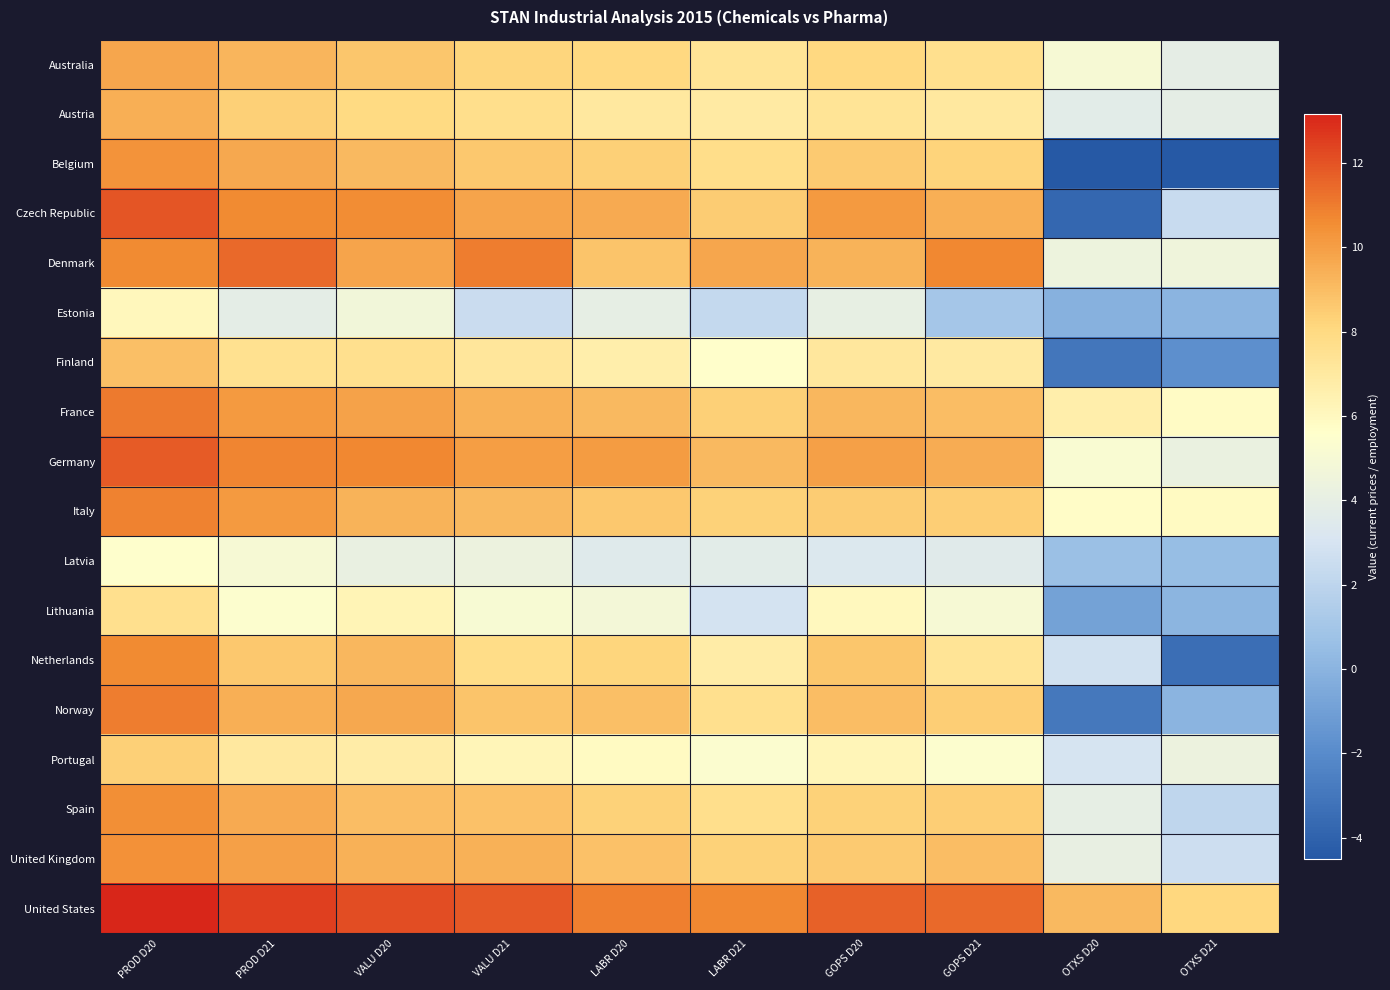

Reading right to left, what are all the values shown in this chart?

Australia: OTXS D21=3.9	OTXS D20=5.0	GOPS D21=7.6	GOPS D20=8.0	LABR D21=7.3	LABR D20=8.0	VALU D21=8.1	VALU D20=8.7	PROD D21=9.3	PROD D20=9.8
Austria: OTXS D21=3.9	OTXS D20=3.7	GOPS D21=7.0	GOPS D20=7.3	LABR D21=6.9	LABR D20=7.1	VALU D21=7.7	VALU D20=7.9	PROD D21=8.4	PROD D20=9.5
Belgium: OTXS D21=-4.4	OTXS D20=-4.5	GOPS D21=8.2	GOPS D20=8.5	LABR D21=7.7	LABR D20=8.3	VALU D21=8.7	VALU D20=9.1	PROD D21=9.7	PROD D20=10.4
Czech Republic: OTXS D21=2.4	OTXS D20=-3.8	GOPS D21=9.5	GOPS D20=10.2	LABR D21=8.5	LABR D20=9.6	VALU D21=9.8	VALU D20=10.6	PROD D21=10.6	PROD D20=12.0
Denmark: OTXS D21=4.6	OTXS D20=4.5	GOPS D21=10.7	GOPS D20=9.4	LABR D21=9.7	LABR D20=8.8	VALU D21=11.0	VALU D20=9.8	PROD D21=11.4	PROD D20=10.6
Estonia: OTXS D21=0.0	OTXS D20=-0.1	GOPS D21=1.0	GOPS D20=4.0	LABR D21=2.3	LABR D20=3.9	VALU D21=2.5	VALU D20=4.7	PROD D21=3.8	PROD D20=6.1
Finland: OTXS D21=-1.8	OTXS D20=-3.0	GOPS D21=7.0	GOPS D20=7.1	LABR D21=5.6	LABR D20=6.7	VALU D21=7.2	VALU D20=7.6	PROD D21=7.5	PROD D20=8.9
France: OTXS D21=5.8	OTXS D20=6.7	GOPS D21=9.0	GOPS D20=9.2	LABR D21=8.3	LABR D20=9.1	VALU D21=9.4	VALU D20=9.9	PROD D21=10.2	PROD D20=11.1
Germany: OTXS D21=4.2	OTXS D20=5.2	GOPS D21=9.5	GOPS D20=10.0	LABR D21=9.1	LABR D20=10.1	VALU D21=10.0	VALU D20=10.7	PROD D21=10.7	PROD D20=11.8
Italy: OTXS D21=5.9	OTXS D20=5.7	GOPS D21=8.4	GOPS D20=8.5	LABR D21=8.3	LABR D20=8.7	VALU D21=9.1	VALU D20=9.3	PROD D21=10.1	PROD D20=10.8
Latvia: OTXS D21=0.5	OTXS D20=0.6	GOPS D21=3.6	GOPS D20=3.3	LABR D21=3.7	LABR D20=3.5	VALU D21=4.4	VALU D20=4.1	PROD D21=5.1	PROD D20=5.5
Lithuania: OTXS D21=0.1	OTXS D20=-0.9	GOPS D21=5.0	GOPS D20=6.0	LABR D21=2.9	LABR D20=4.8	VALU D21=5.1	VALU D20=6.3	PROD D21=5.4	PROD D20=7.6
Netherlands: OTXS D21=-3.5	OTXS D20=2.8	GOPS D21=7.3	GOPS D20=8.7	LABR D21=6.8	LABR D20=8.2	VALU D21=7.8	VALU D20=9.2	PROD D21=8.7	PROD D20=10.6
Norway: OTXS D21=0.0	OTXS D20=-2.9	GOPS D21=8.4	GOPS D20=9.0	LABR D21=7.6	LABR D20=8.9	VALU D21=8.8	VALU D20=9.6	PROD D21=9.4	PROD D20=10.9
Portugal: OTXS D21=4.3	OTXS D20=3.0	GOPS D21=5.4	GOPS D20=6.2	LABR D21=5.3	LABR D20=5.9	VALU D21=6.2	VALU D20=6.8	PROD D21=7.1	PROD D20=8.4
Spain: OTXS D21=2.1	OTXS D20=3.9	GOPS D21=8.5	GOPS D20=8.3	LABR D21=7.7	LABR D20=8.3	VALU D21=8.8	VALU D20=9.0	PROD D21=9.6	PROD D20=10.5
United Kingdom: OTXS D21=2.6	OTXS D20=4.1	GOPS D21=9.0	GOPS D20=8.6	LABR D21=8.3	LABR D20=8.8	VALU D21=9.4	VALU D20=9.4	PROD D21=10.0	PROD D20=10.4
United States: OTXS D21=8.1	OTXS D20=9.1	GOPS D21=11.5	GOPS D20=11.7	LABR D21=10.7	LABR D20=10.9	VALU D21=11.9	VALU D20=12.1	PROD D21=12.5	PROD D20=13.2